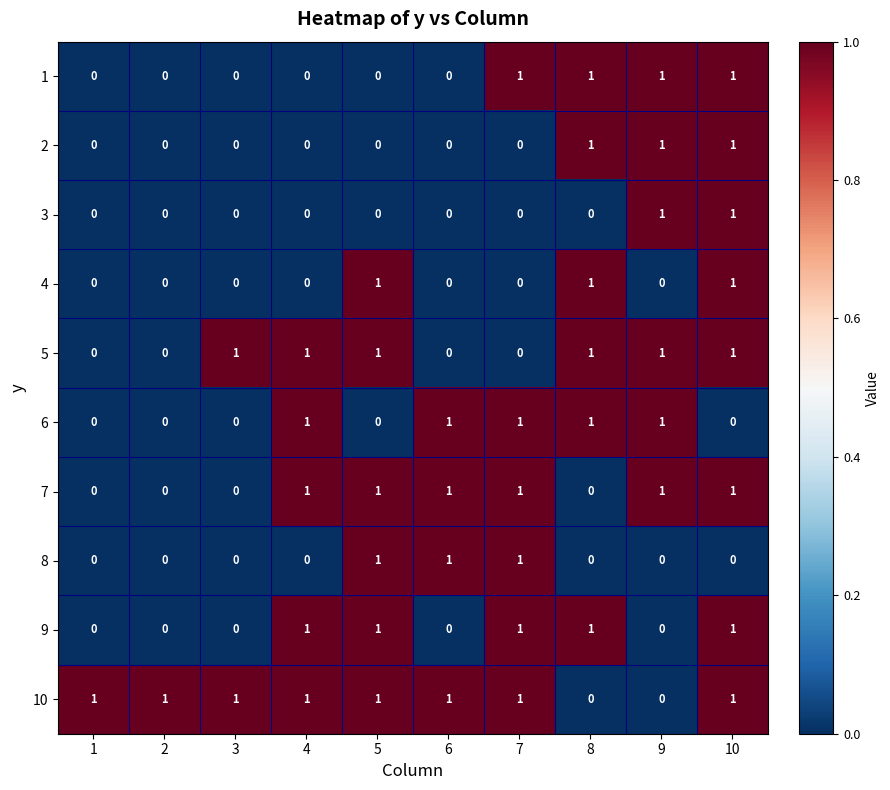

What is the sum of all 5 values?

6